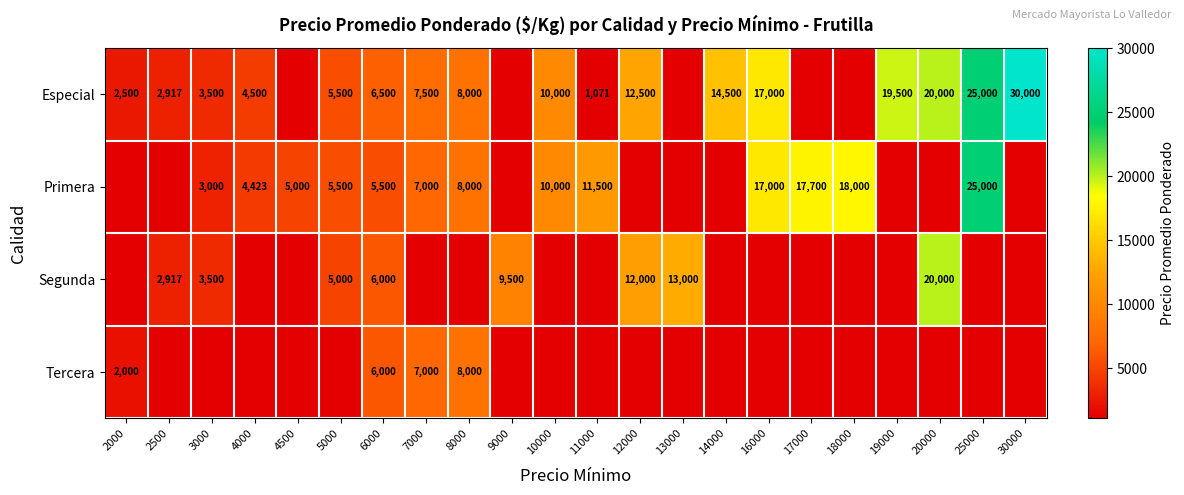

Is it true that Especial equals 6500 at 6000?

True